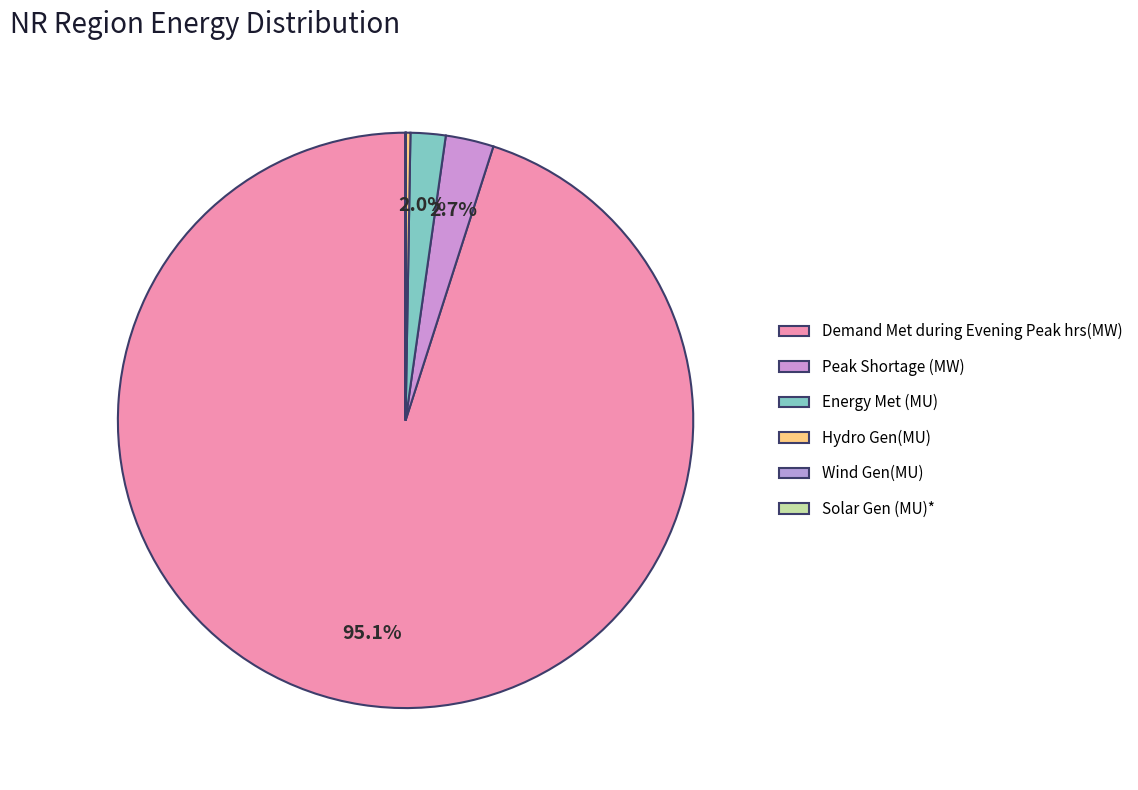

Which slice represents more than half of the pie?

Demand Met during Evening Peak hrs(MW)